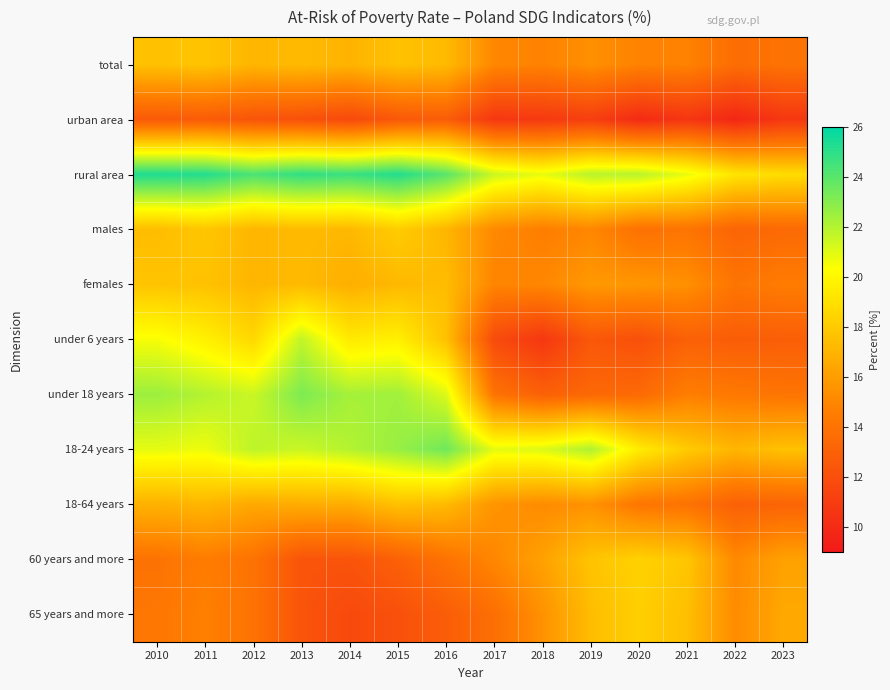

At which category is the sum across all series the highest?

2011